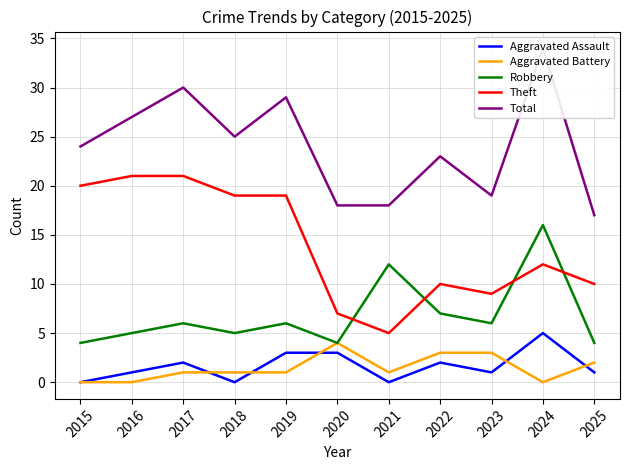

True or false: Aggravated Battery has more than 2 interior local peaks.

False